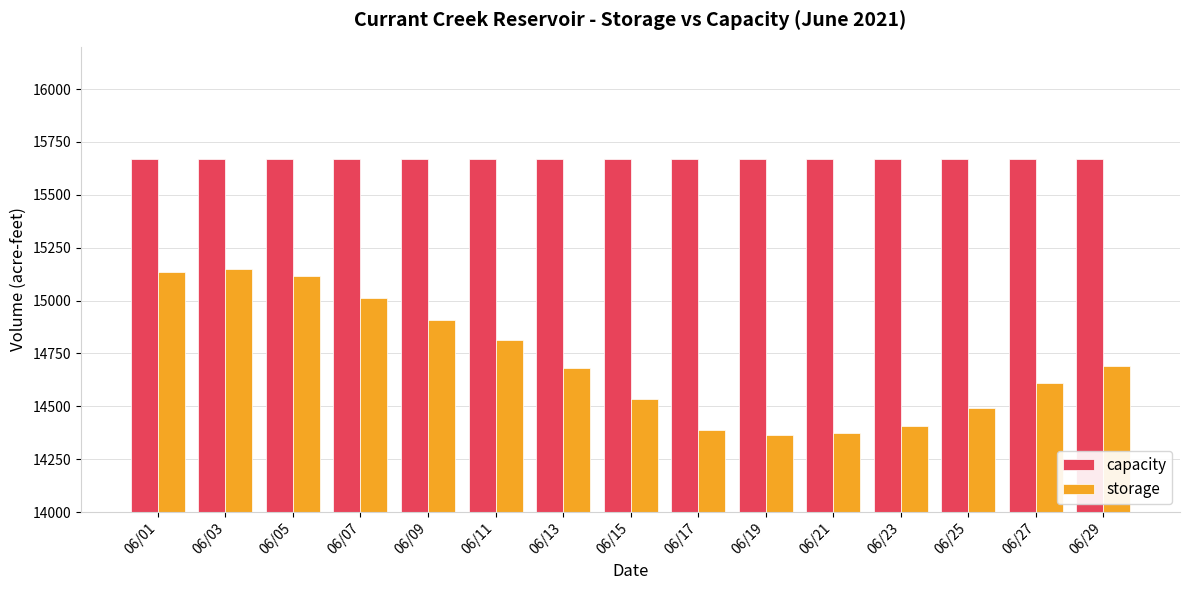

What is the value of the capacity bar at the 3rd from the left?

15670